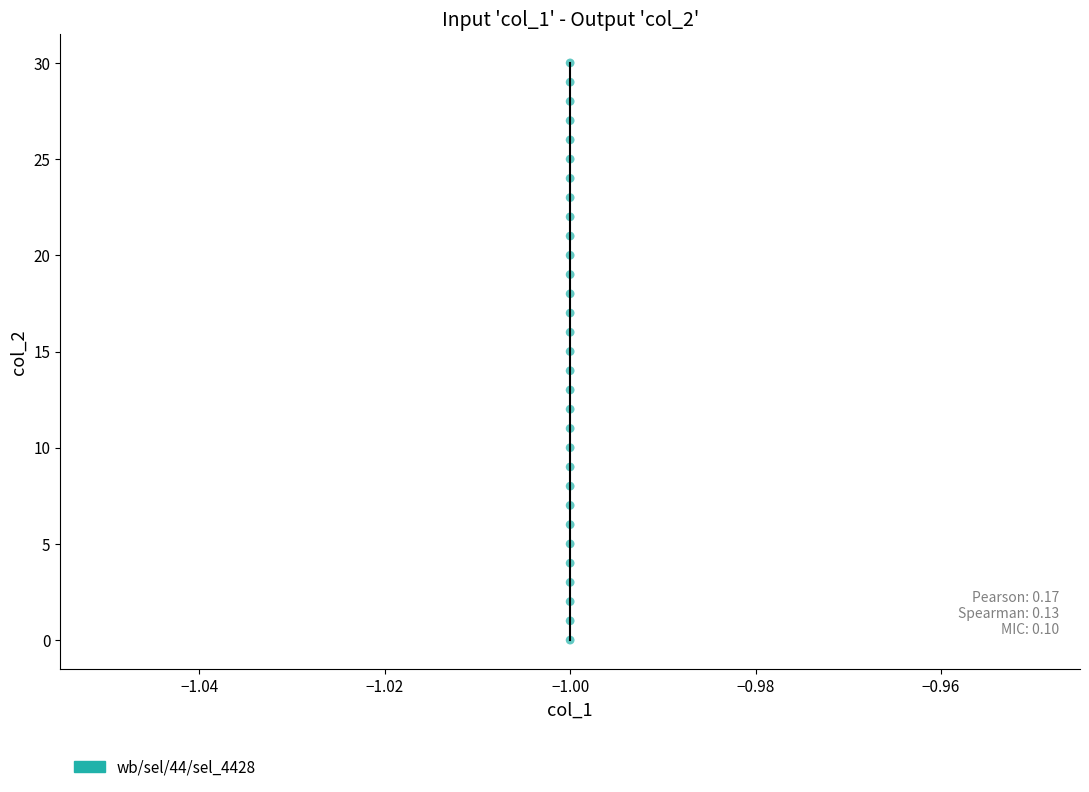

What is the range of Y values (max minus min)?

30